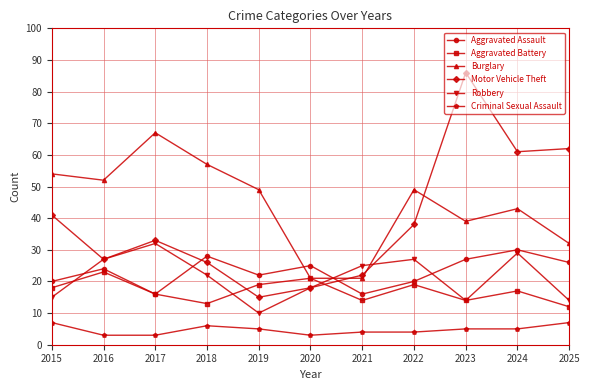

After their last crossing, which series has the higher values: Motor Vehicle Theft or Aggravated Battery?

Motor Vehicle Theft